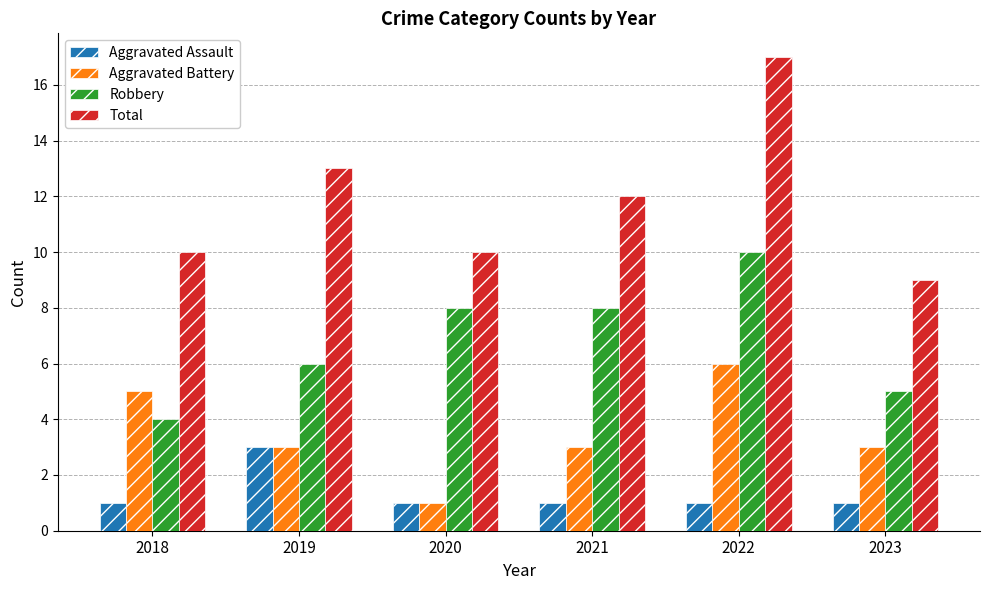

What is the difference between the maximum and minimum values in the Robbery series?

6